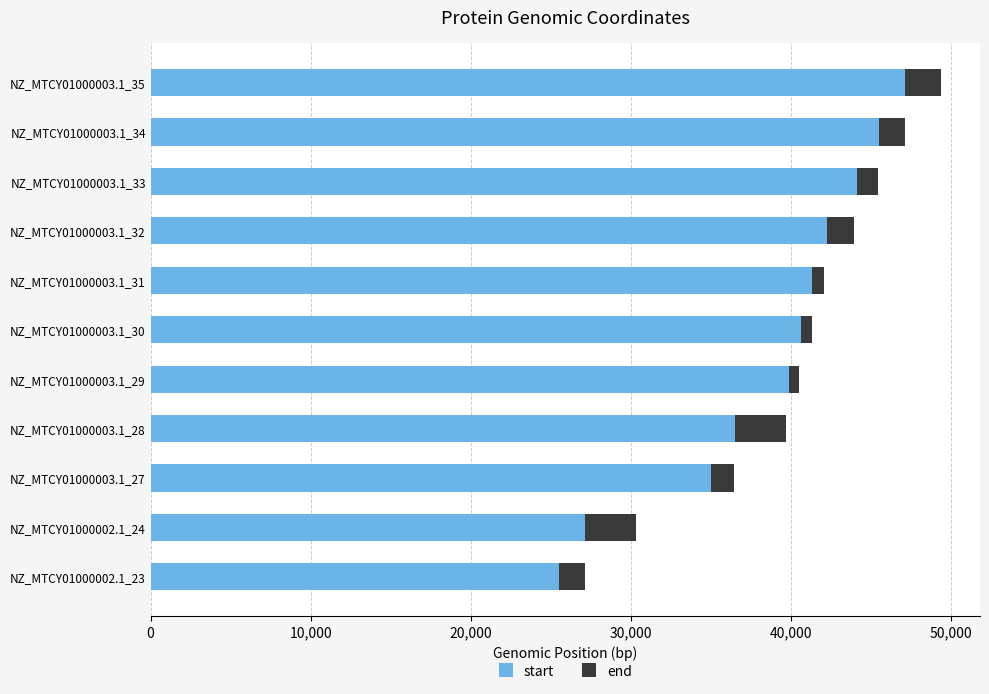

The value of start at NZ_MTCY01000002.1_24 is 27167. True or false?

True